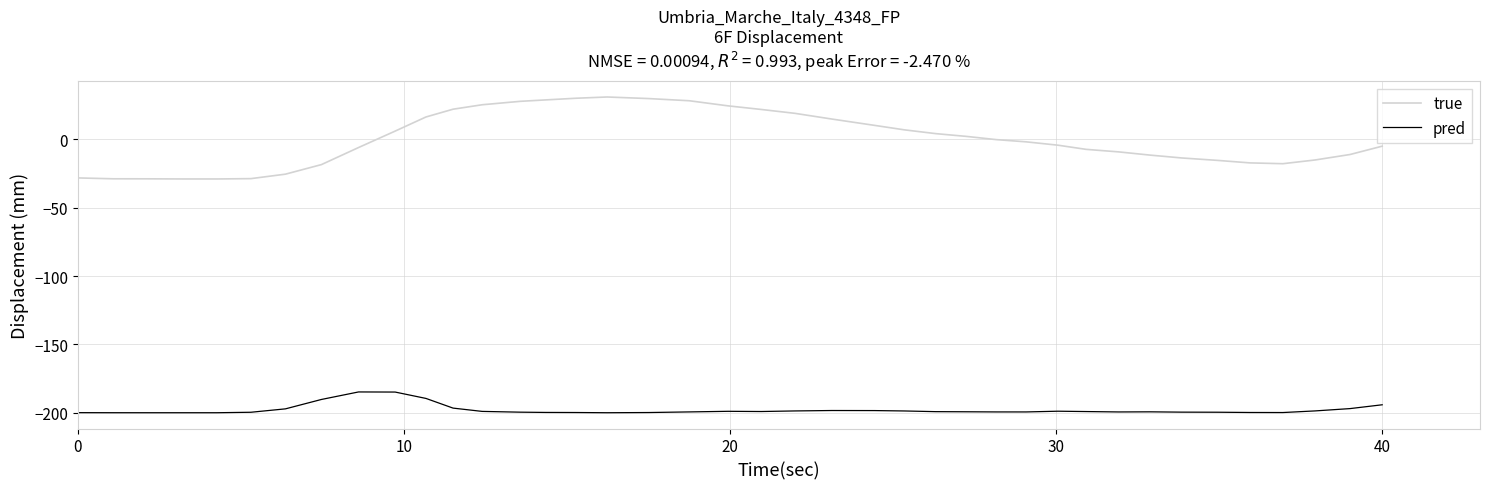

Rank the series by their average value, from lowest to highest.

pred, true